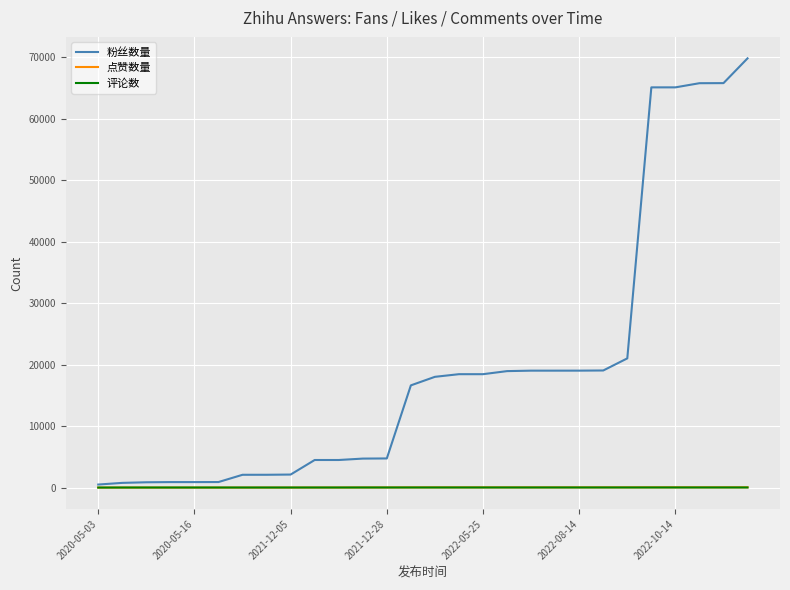

What is the maximum value shown in the chart?

69786